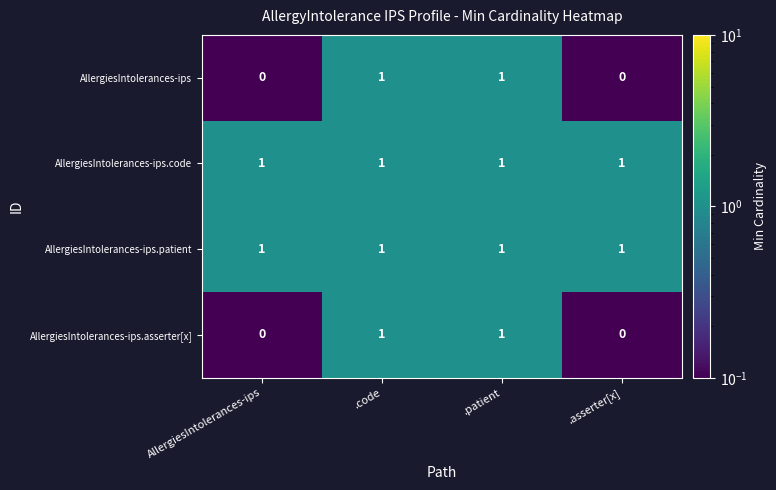

What is the spread (max minus min) of values at AllergiesIntolerances-ips?

1